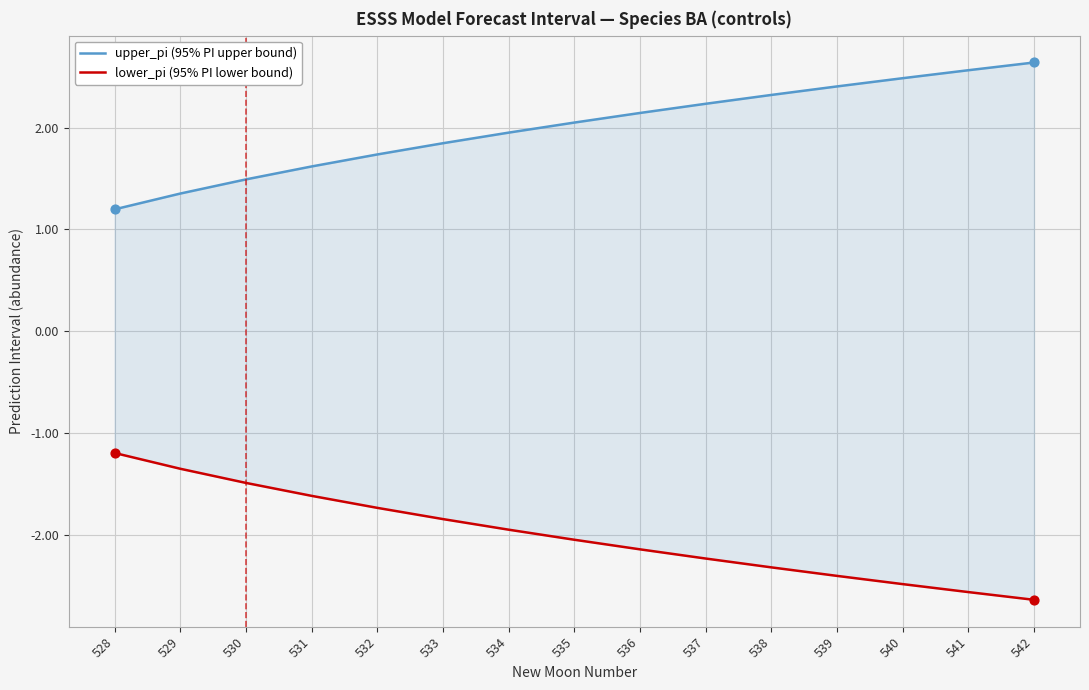

What are all the series names shown in the legend?

upper_pi (95% PI upper bound), lower_pi (95% PI lower bound)